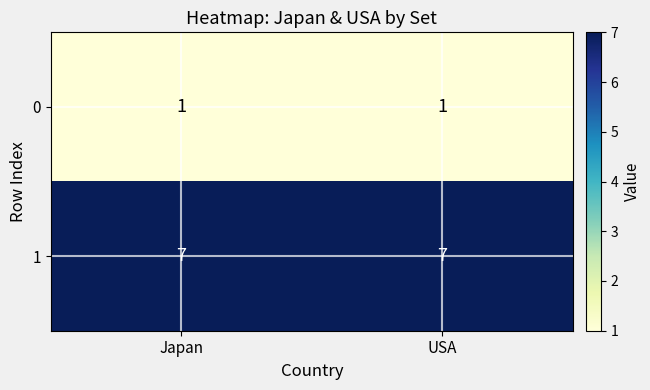

Is it true that 1 equals 11 at Japan?

False